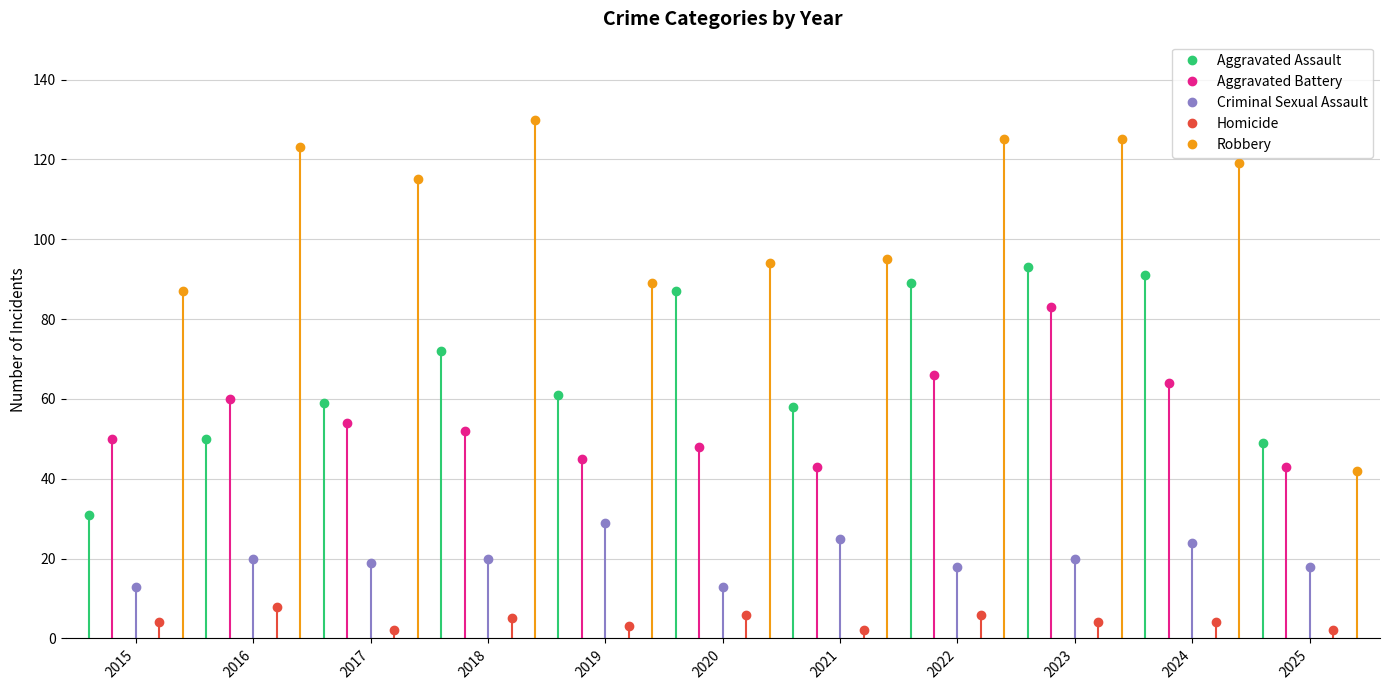

Reading right to left, extract all data points from this chart.

Aggravated Assault: 49	91	93	89	58	87	61	72	59	50	31
Aggravated Battery: 43	64	83	66	43	48	45	52	54	60	50
Criminal Sexual Assault: 18	24	20	18	25	13	29	20	19	20	13
Homicide: 2	4	4	6	2	6	3	5	2	8	4
Robbery: 42	119	125	125	95	94	89	130	115	123	87